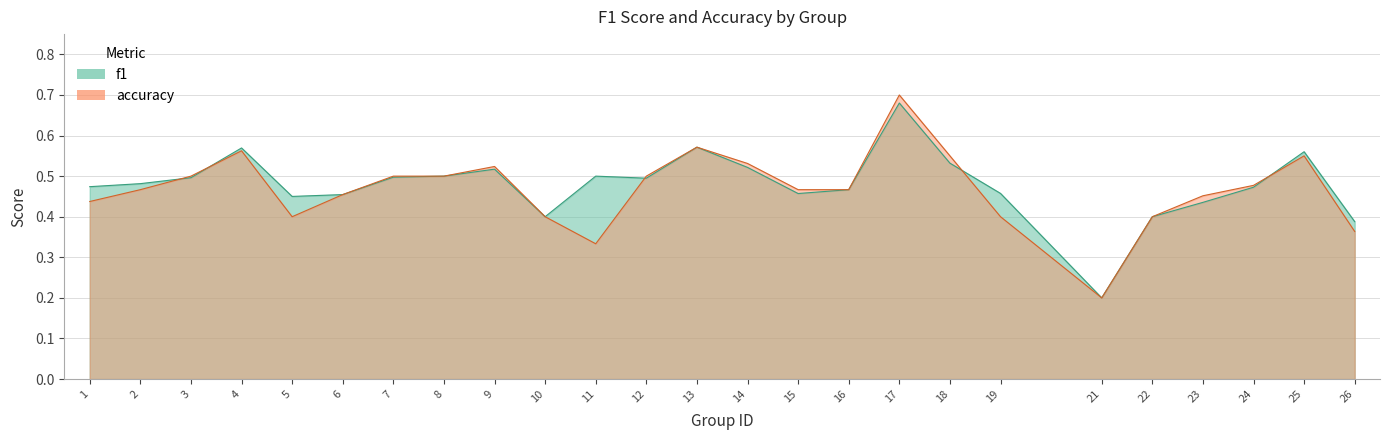

Between 6 and 22, which series saw the biggest shift?

f1